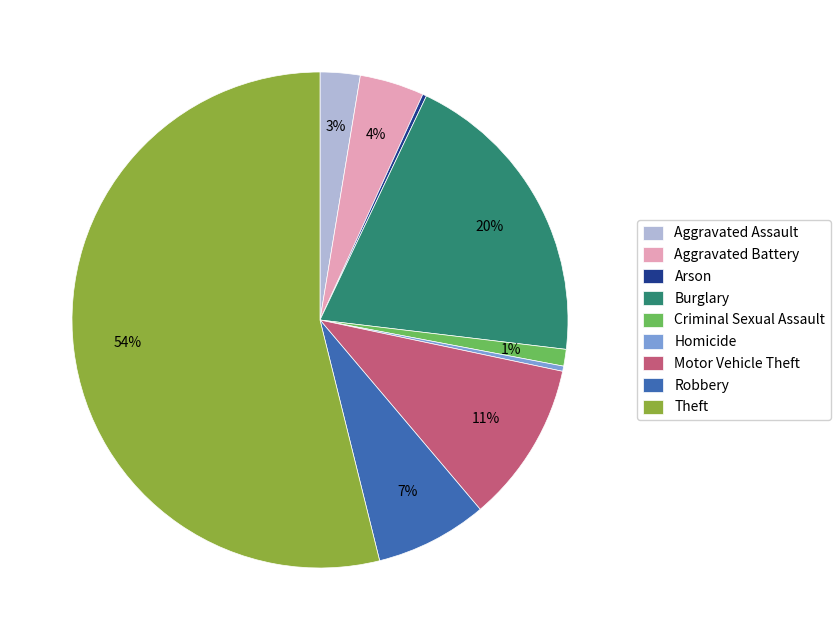

Is Theft the majority of the pie?

Yes